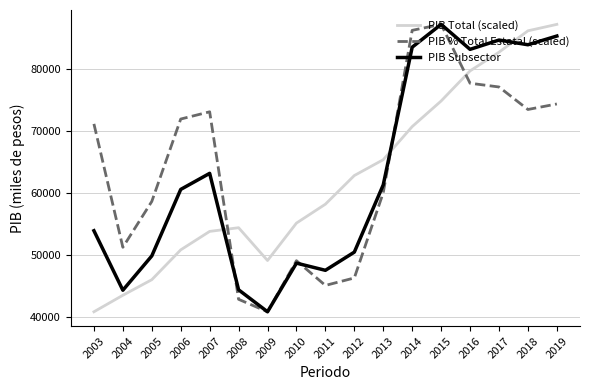

Which category has the highest value in the PIB Total (scaled) series?

2019